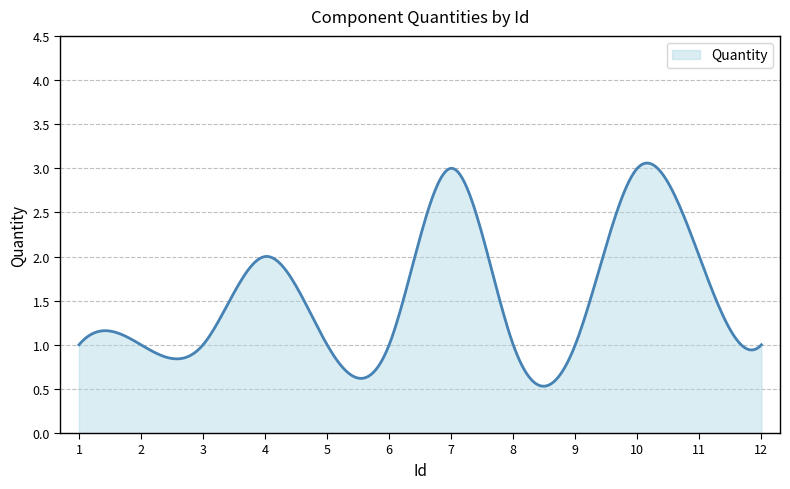

Does the chart have visible grid lines?

Yes